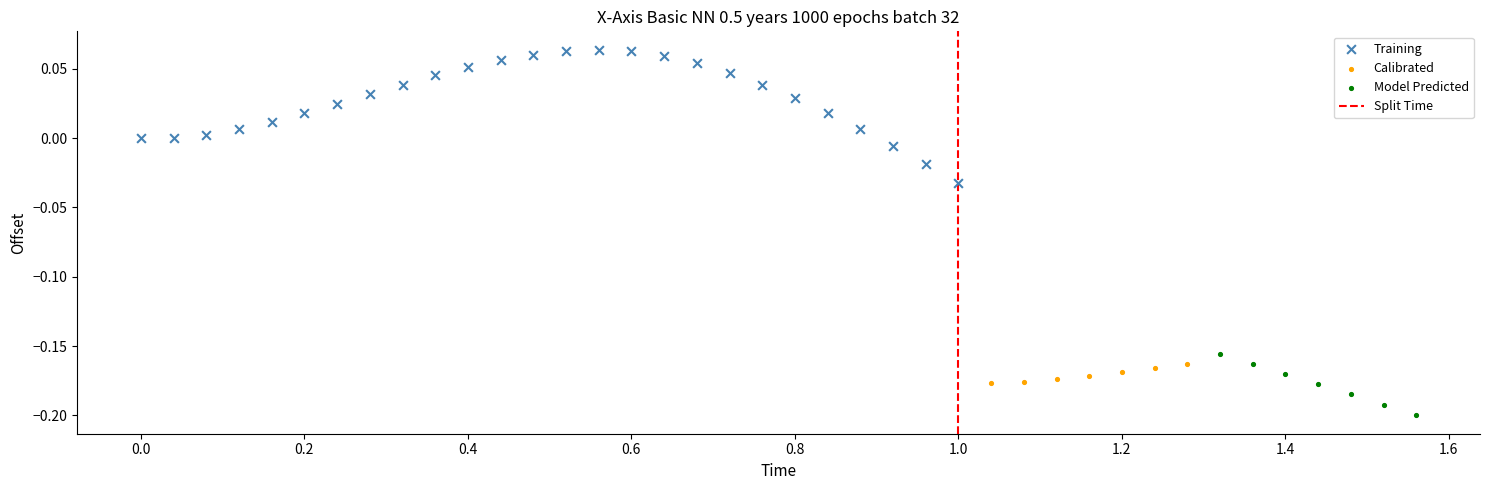

Which series has the largest Y range (max minus min)?

Training